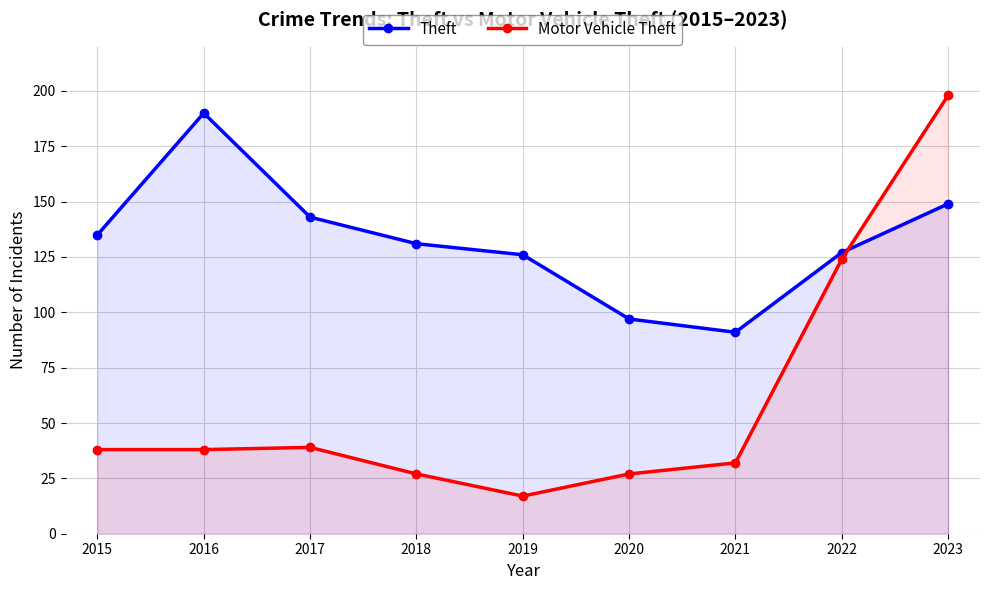

Reading right to left, extract all data points from this chart.

Theft: 149	127	91	97	126	131	143	190	135
Motor Vehicle Theft: 198	124	32	27	17	27	39	38	38